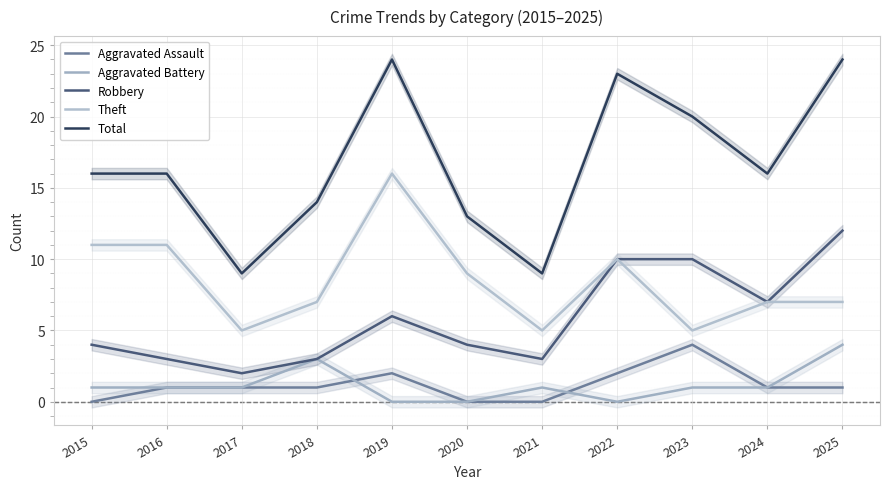

What is the sum of all Aggravated Assault values?

13